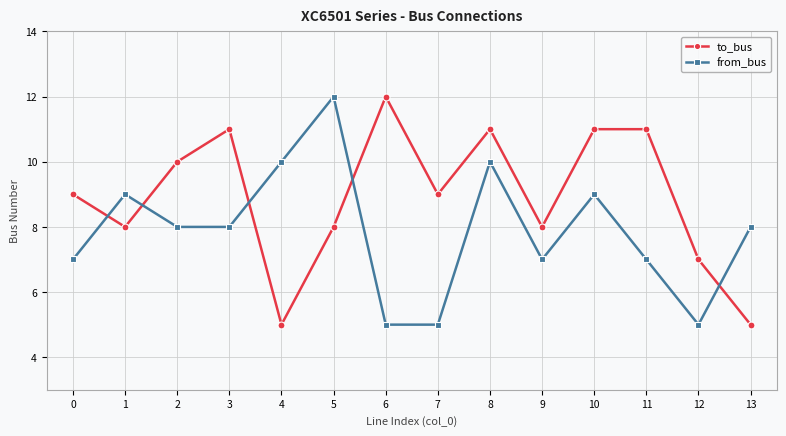

Is the value of from_bus at 1 greater than the value of to_bus at 12?

Yes